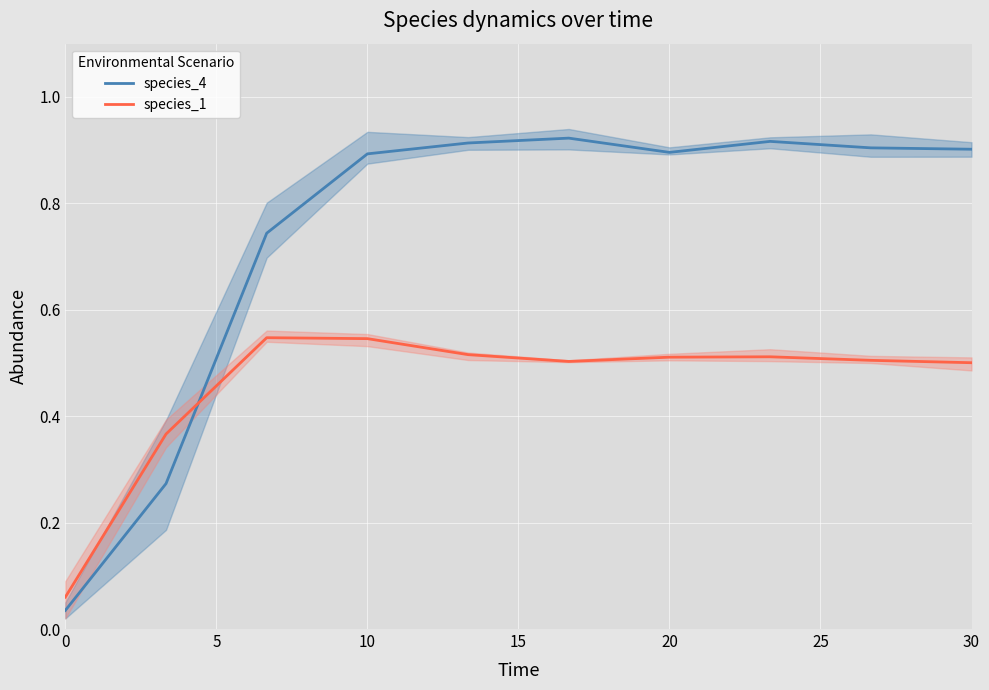

True or false: species_1 has a value of 0.3 at 10.

False